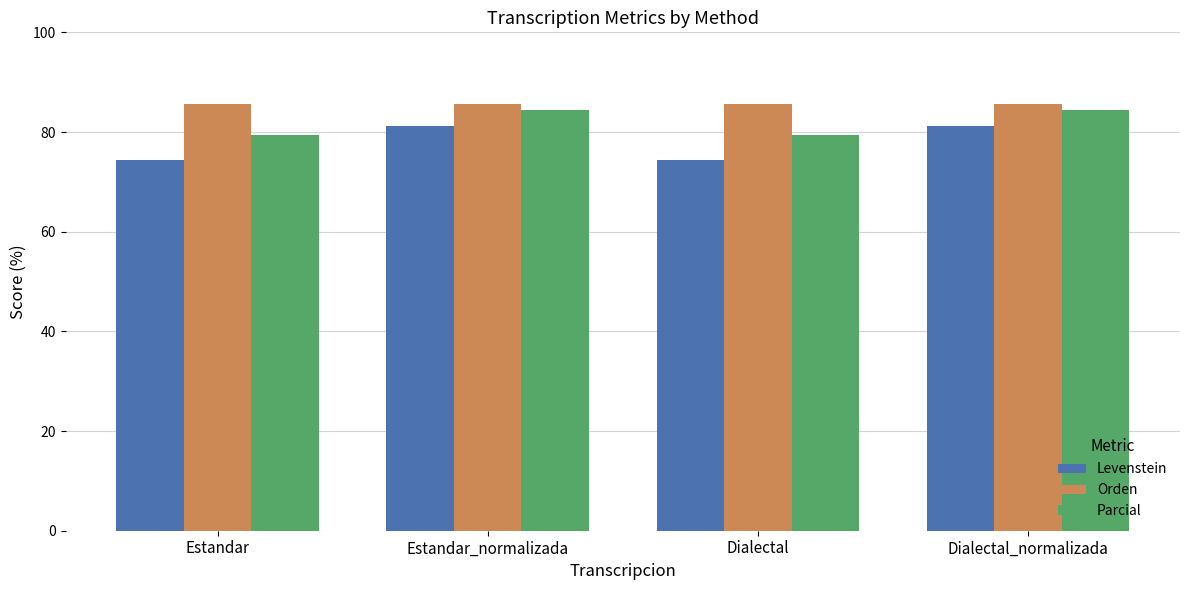

Is the value of Parcial at Estandar greater than the value of Levenstein at Dialectal?

Yes